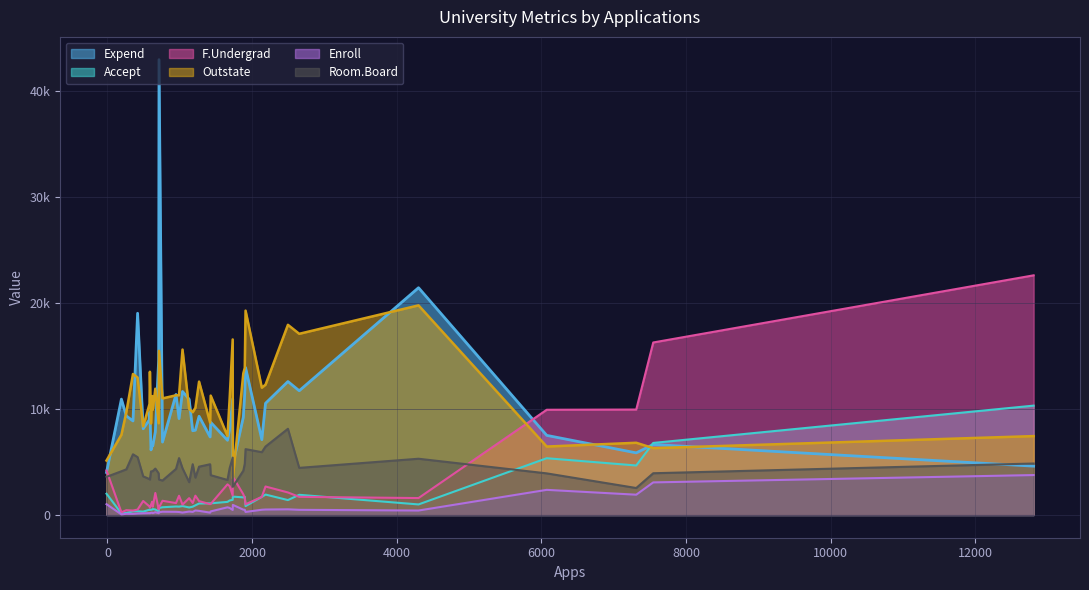

What is the label of the 7th point from the right?

602